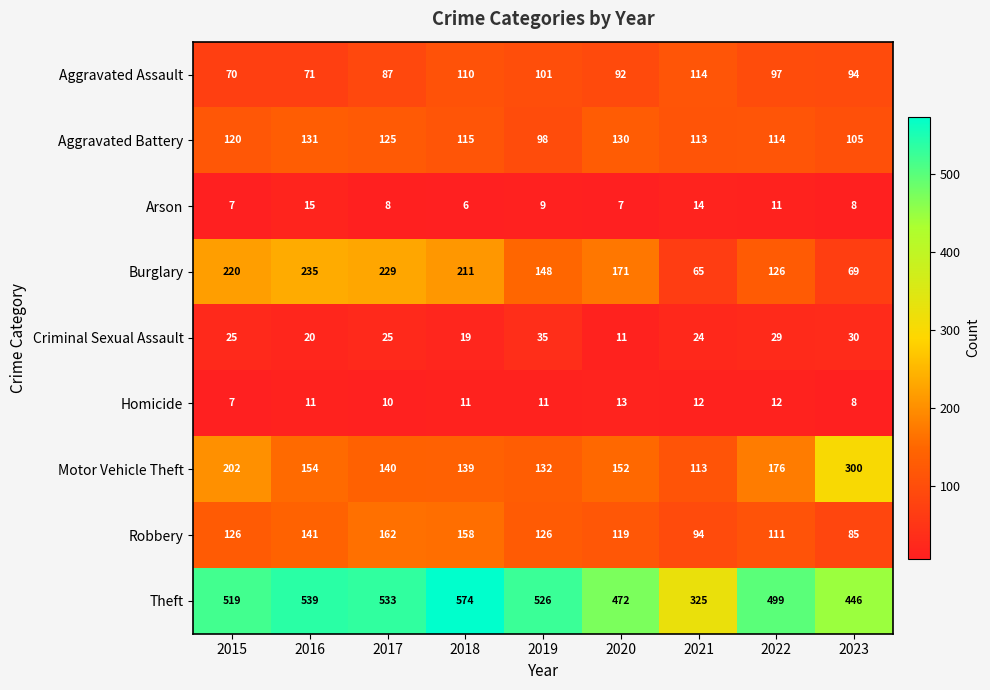

What is the sum of all Aggravated Battery values?

1051